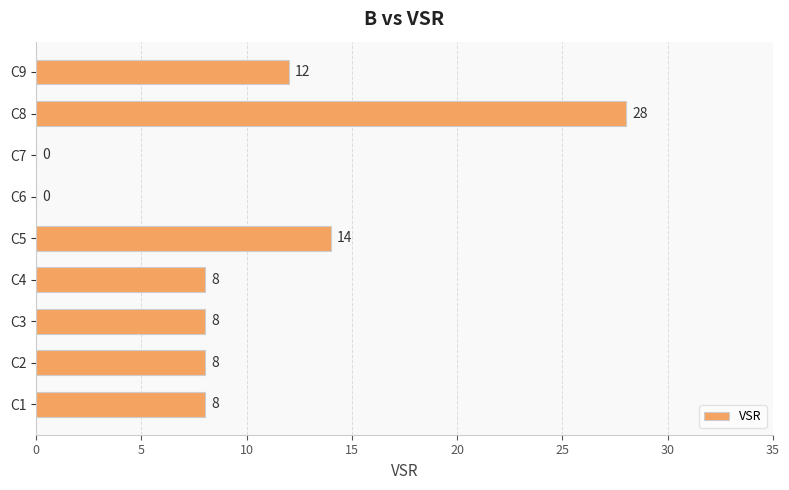

The value at C8 is 15. True or false?

False